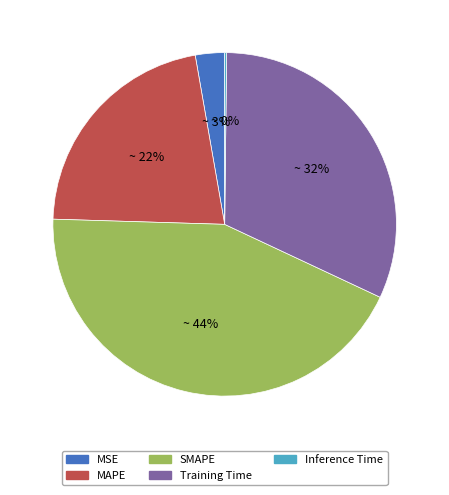

Between SMAPE and MSE, which is larger?

SMAPE